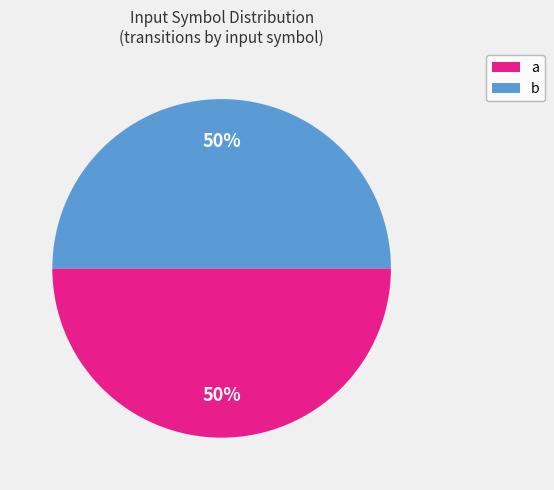

True or false: b accounts for 40% of the total.

False